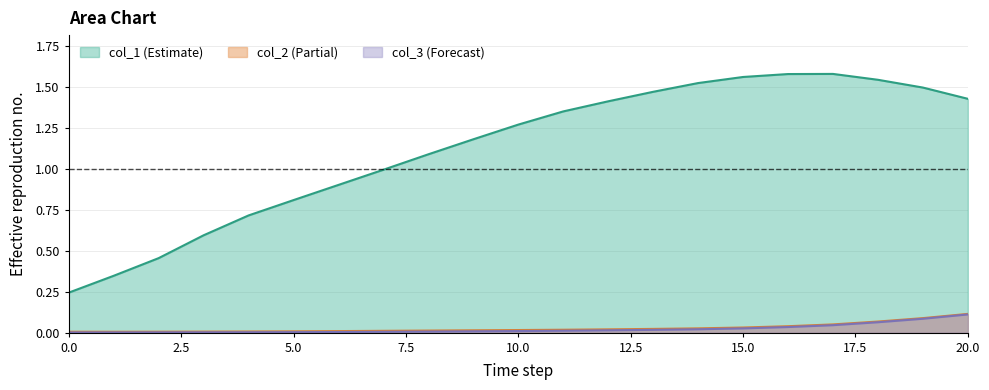

True or false: col_3 has a value of 0.0 at 8.

False